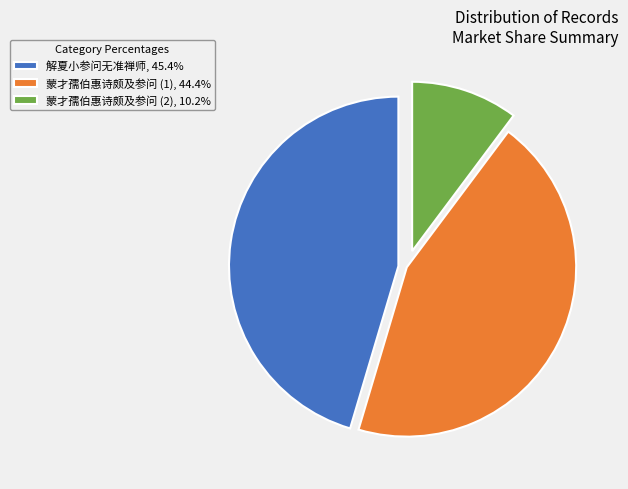

Is the sum of 蒙才孺伯惠诗颇及参问 (1), 44.4% and 解夏小参问无准禅师, 45.4% greater than half?

Yes